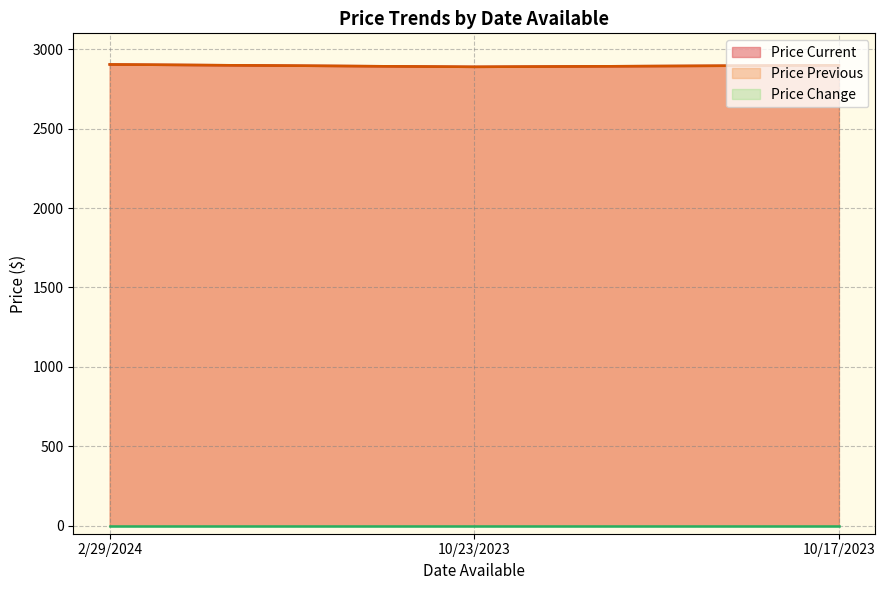

At which label does Price Previous reach its peak?

2/29/2024